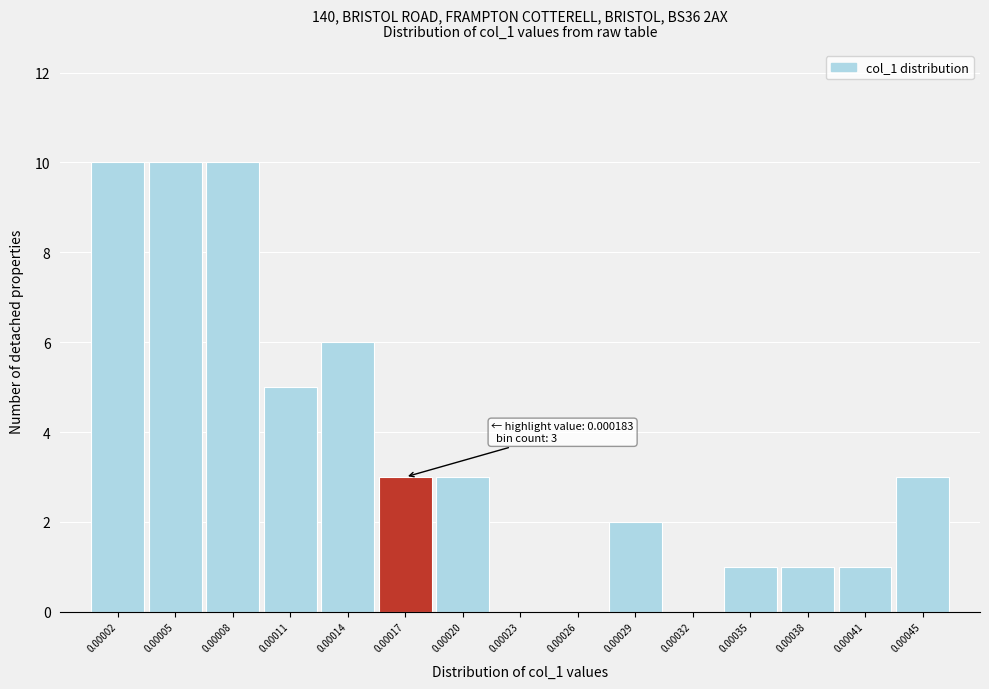

Reading left to right, what are all the values shown in this chart?

0.00002=10	0.00005=10	0.00008=10	0.00011=5	0.00014=6	0.00017=3	0.00020=3	0.00023=0	0.00026=0	0.00029=2	0.00032=0	0.00035=1	0.00038=1	0.00041=1	0.00045=3